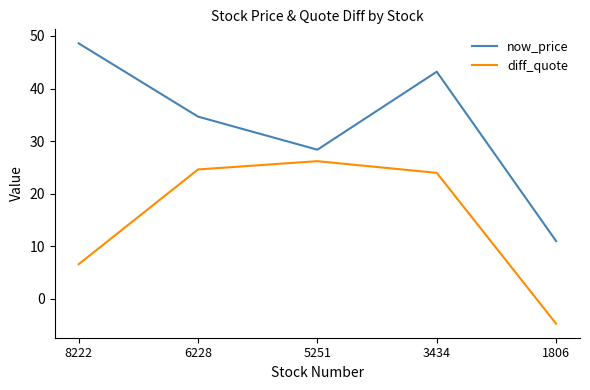

What is the spread (max minus min) of values at 1806?

15.7